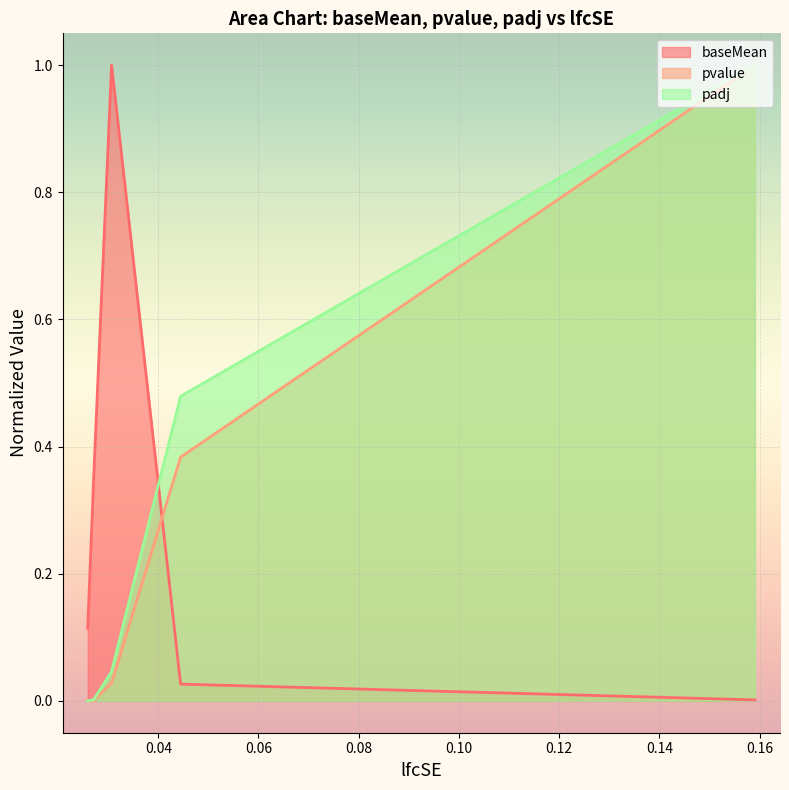

Rank the series at 0.0259227830181017 from lowest to highest value.

pvalue, padj, baseMean